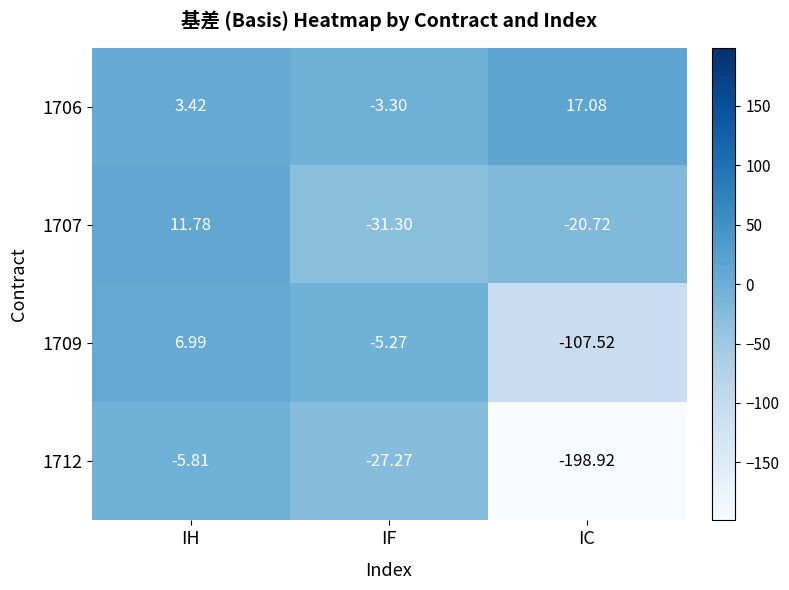

At which label is 1706 closest to 6?

IH